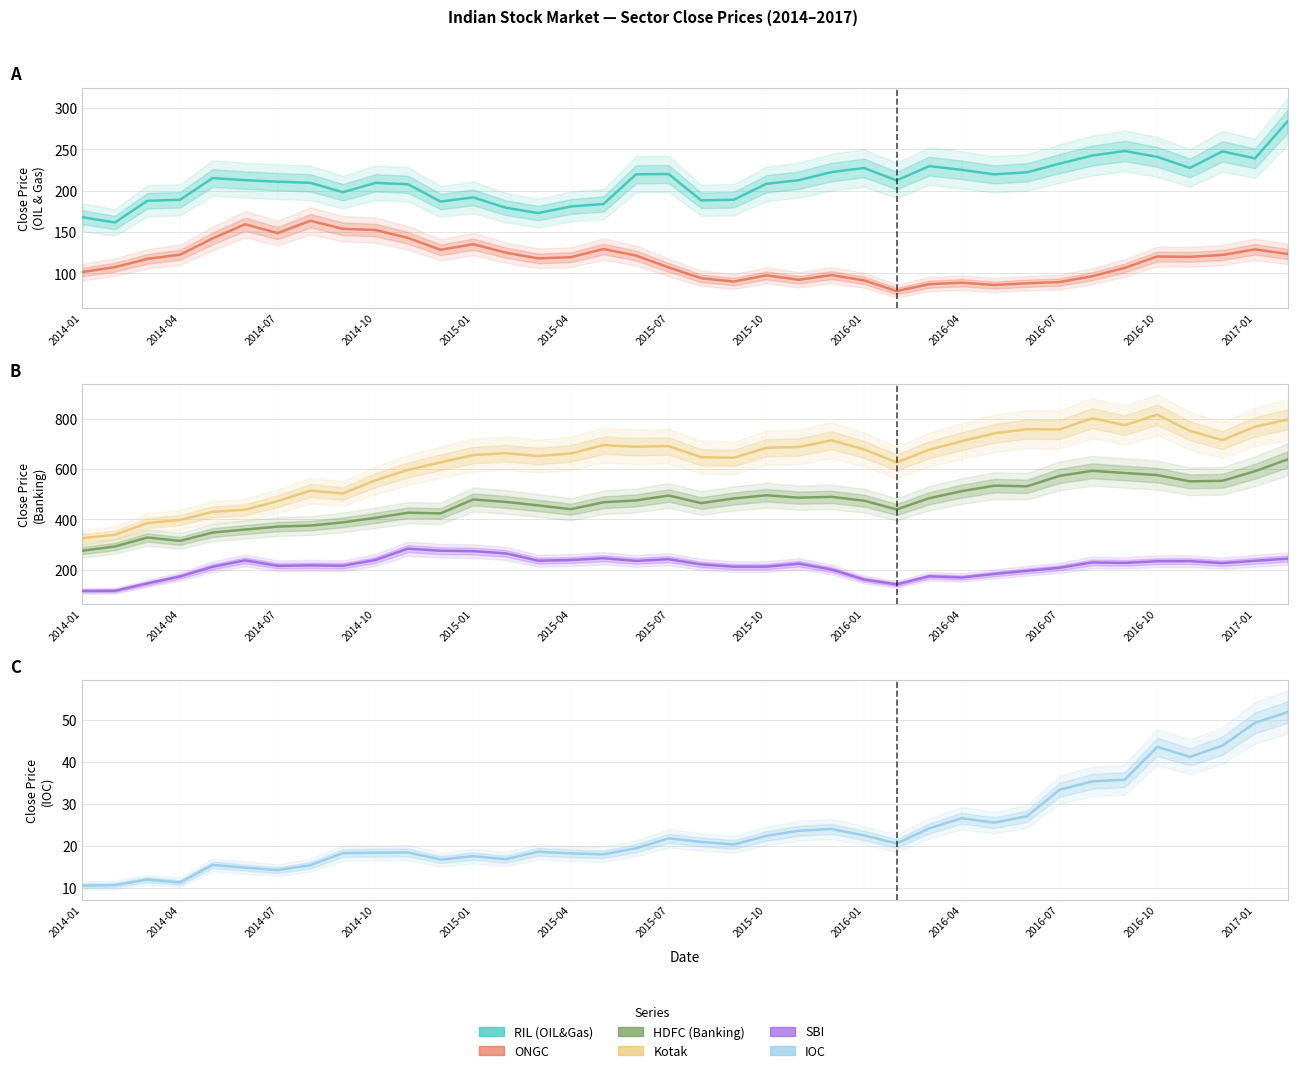

At which label does Kotak first exceed 677?

16